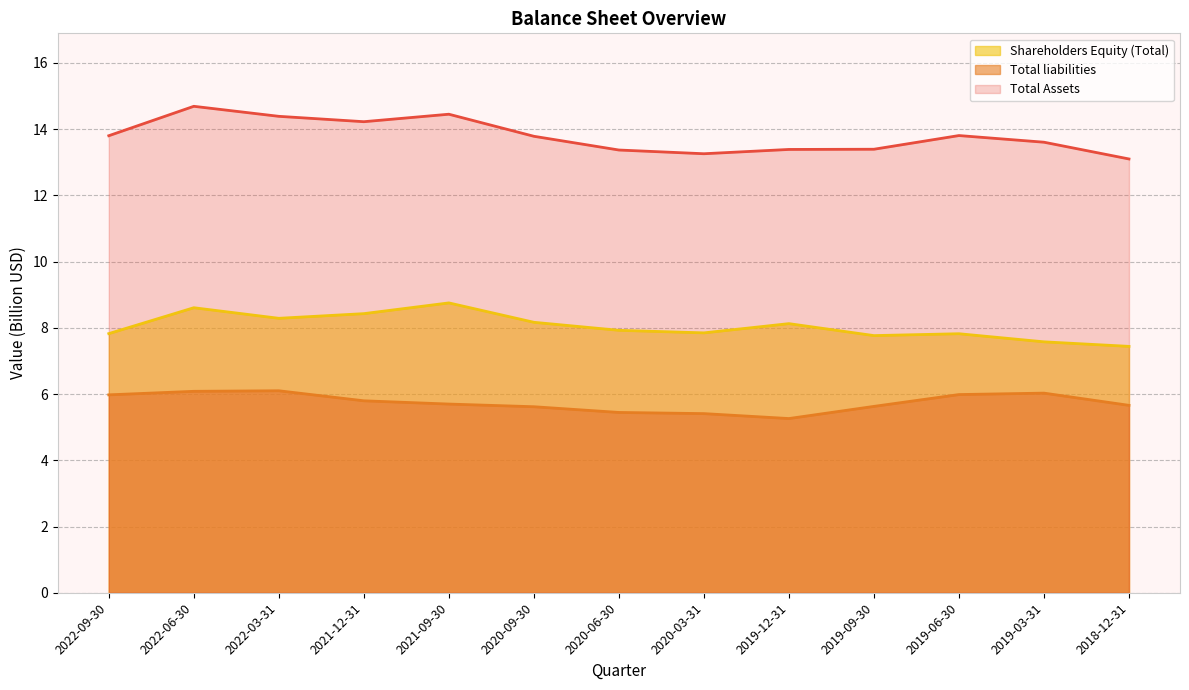

Reading left to right, list all the values displayed in this chart.

Total Assets: 2022-09-30=13.8	2022-06-30=14.7	2022-03-31=14.4	2021-12-31=14.2	2021-09-30=14.5	2020-09-30=13.8	2020-06-30=13.4	2020-03-31=13.3	2019-12-31=13.4	2019-09-30=13.4	2019-06-30=13.8	2019-03-31=13.6	2018-12-31=13.1
Total liabilities: 2022-09-30=6.0	2022-06-30=6.1	2022-03-31=6.1	2021-12-31=5.8	2021-09-30=5.7	2020-09-30=5.6	2020-06-30=5.4	2020-03-31=5.4	2019-12-31=5.3	2019-09-30=5.6	2019-06-30=6.0	2019-03-31=6.0	2018-12-31=5.7
Shareholders Equity (Total): 2022-09-30=7.8	2022-06-30=8.6	2022-03-31=8.3	2021-12-31=8.4	2021-09-30=8.8	2020-09-30=8.2	2020-06-30=7.9	2020-03-31=7.8	2019-12-31=8.1	2019-09-30=7.8	2019-06-30=7.8	2019-03-31=7.6	2018-12-31=7.4